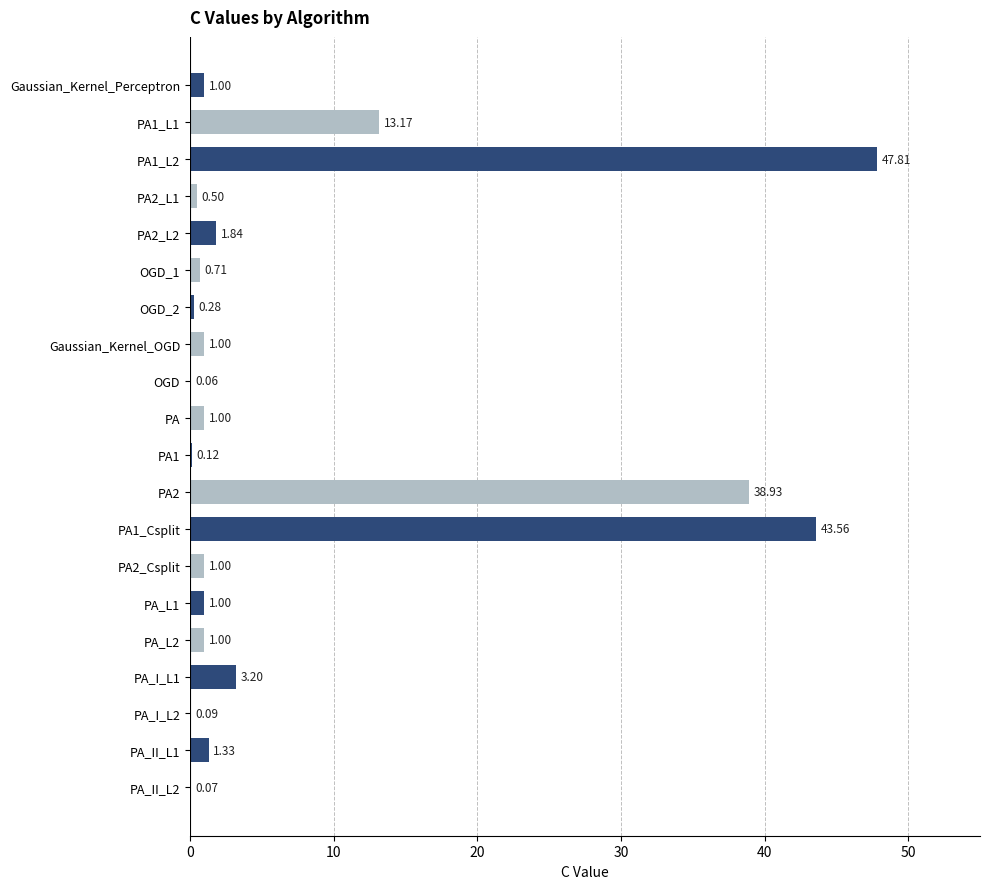

Approximately how many times larger is the value at PA2 compared to PA1_Csplit?

0.9